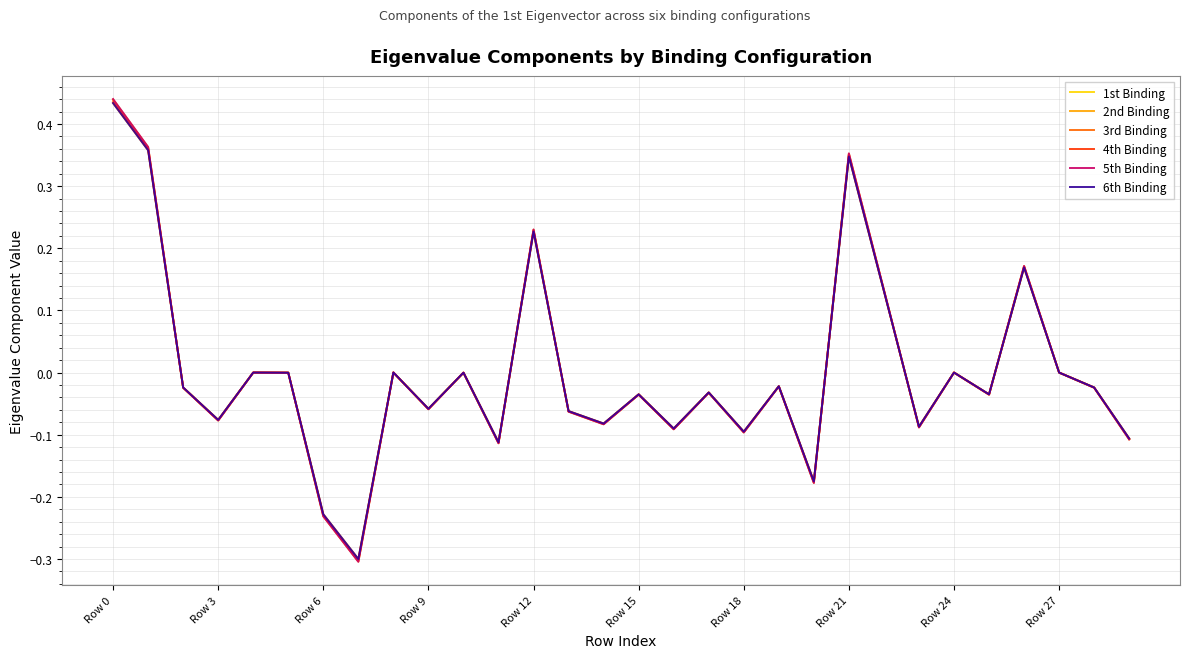

What is the lowest value of the 6th Binding series?

-0.3